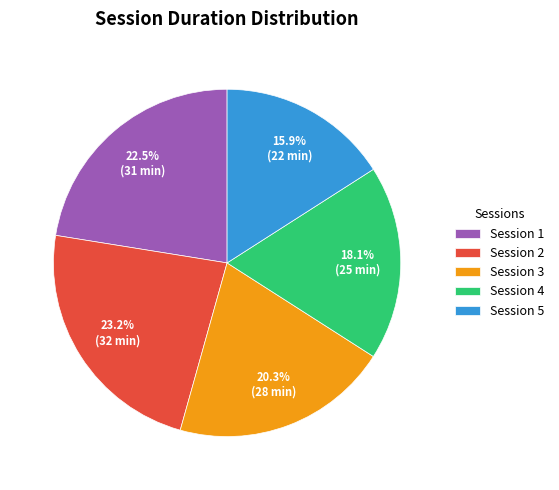

Is there a majority slice in this chart?

No